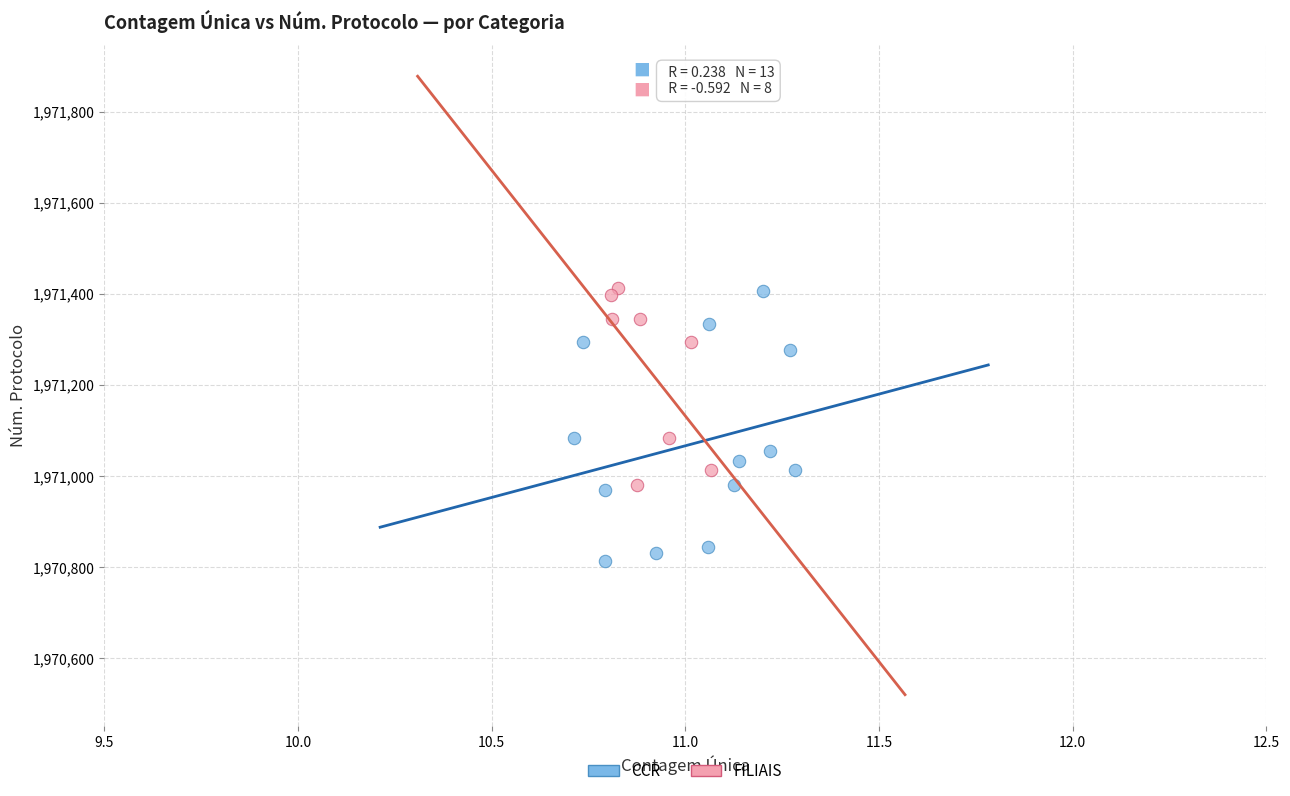

Which series has the widest spread of Y values?

CCR